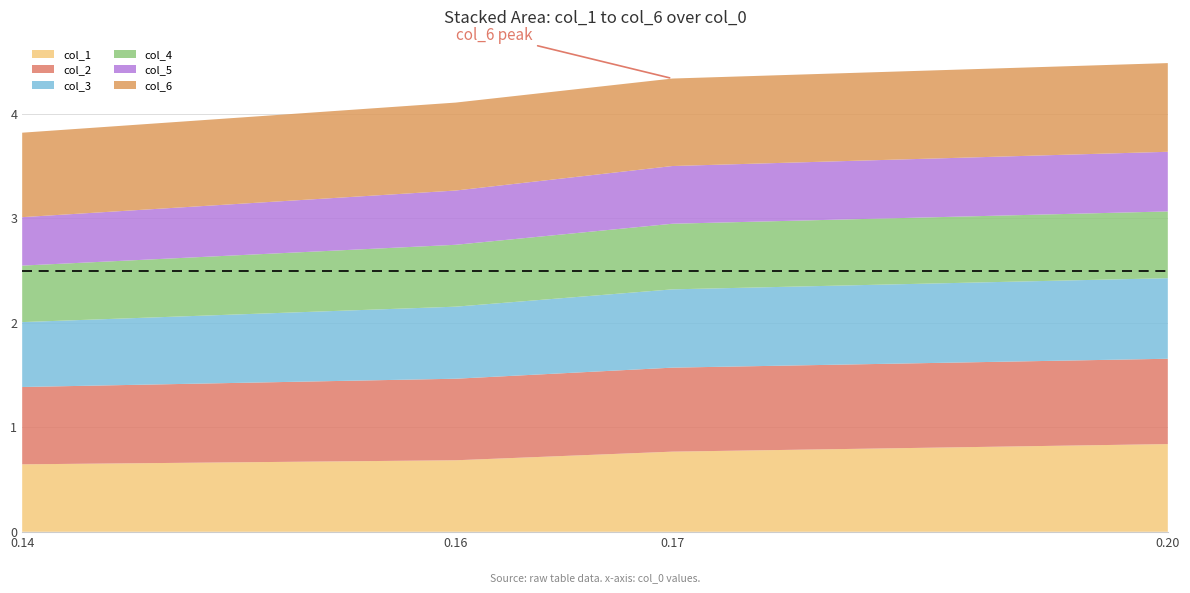

Reading left to right, what are all the values shown in this chart?

col_1: 0=0.6	1=0.7	2=0.8	3=0.8
col_2: 0=0.7	1=0.8	2=0.8	3=0.8
col_3: 0=0.6	1=0.7	2=0.7	3=0.8
col_4: 0=0.5	1=0.6	2=0.6	3=0.6
col_5: 0=0.5	1=0.5	2=0.6	3=0.6
col_6: 0=0.8	1=0.8	2=0.8	3=0.8